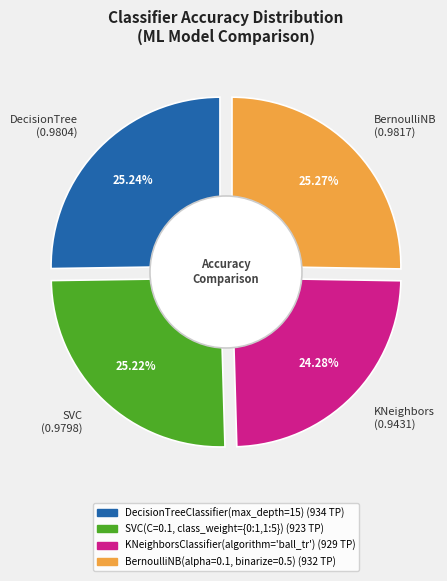

How many slices are in this pie chart?

4